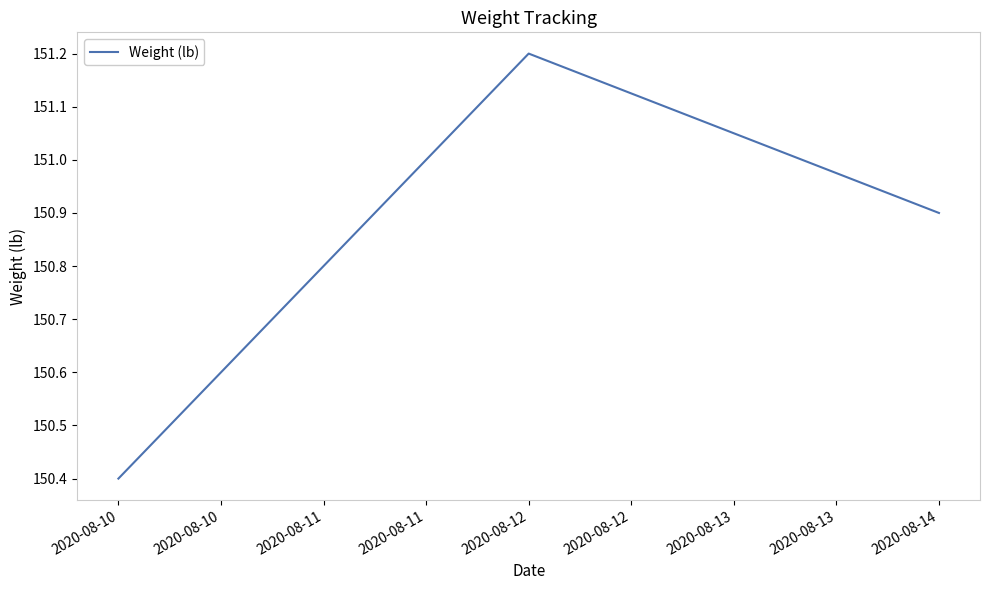

What is the difference between the maximum and minimum values?

0.8